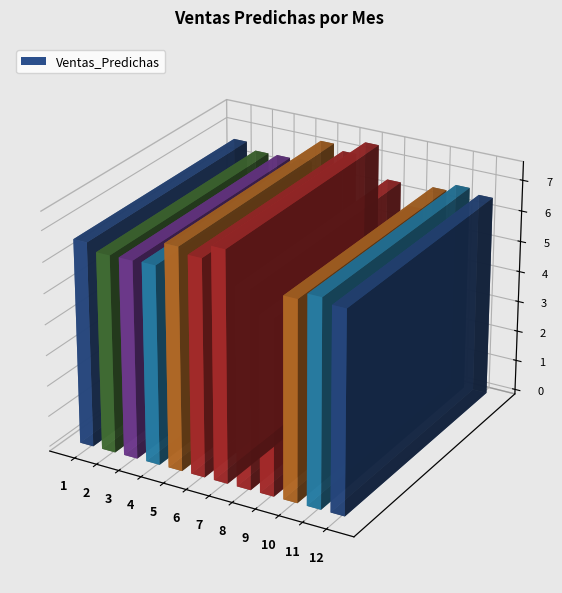

Does the chart contain any negative values?

No